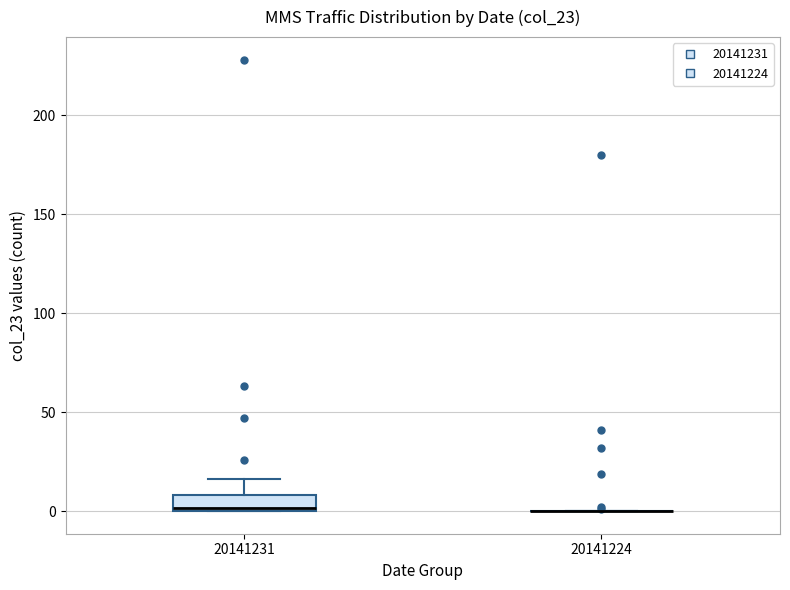

Where is the upper edge of the box at x = 20141231 on the y-axis? The values are not printed on the chart, so give them approximately, as read against the axis.

10